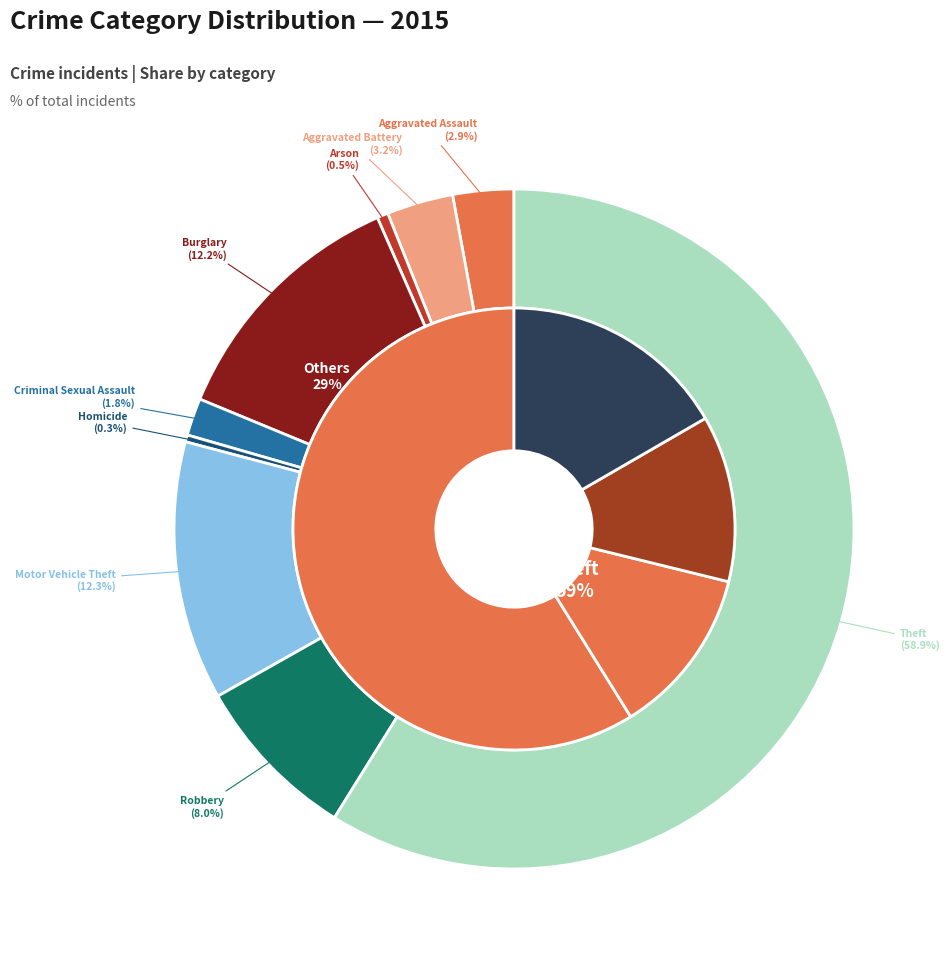

To the nearest percent, what is the combined percentage of Motor Vehicle Theft and Criminal Sexual Assault?

14%